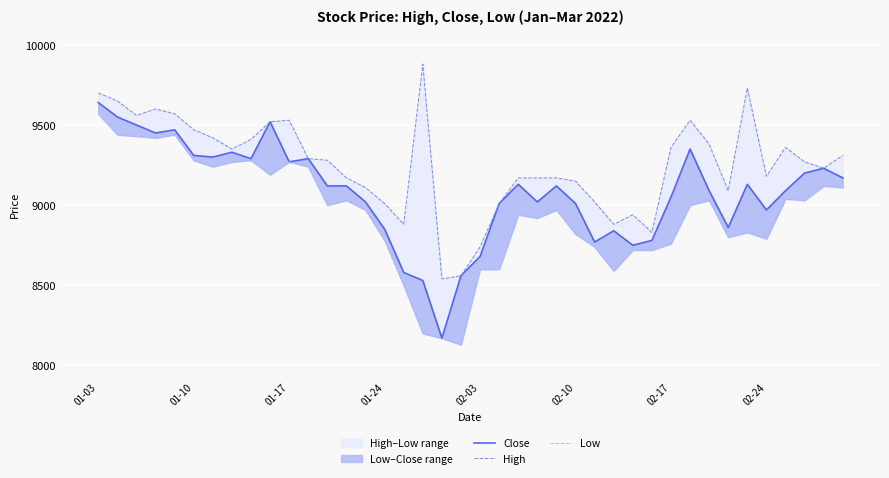

What is the greatest value displayed?

9880